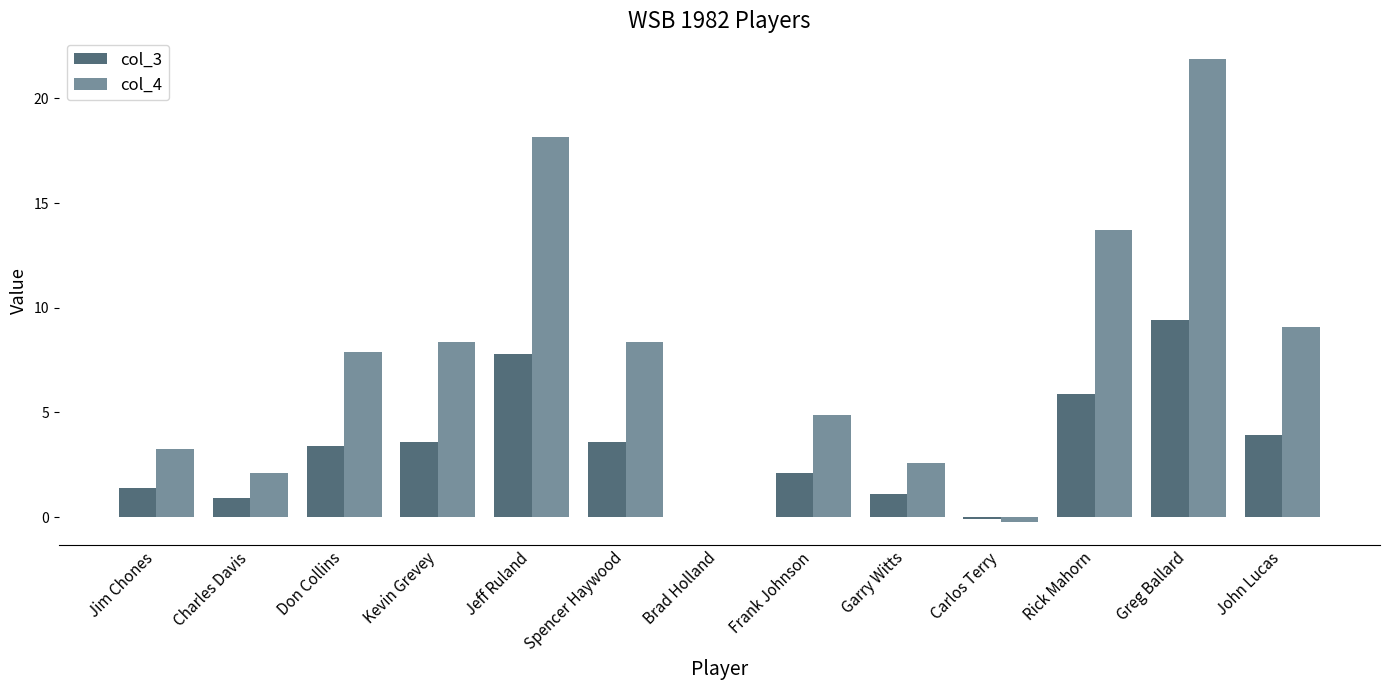

Which category has the highest value in the col_3 series?

Greg Ballard